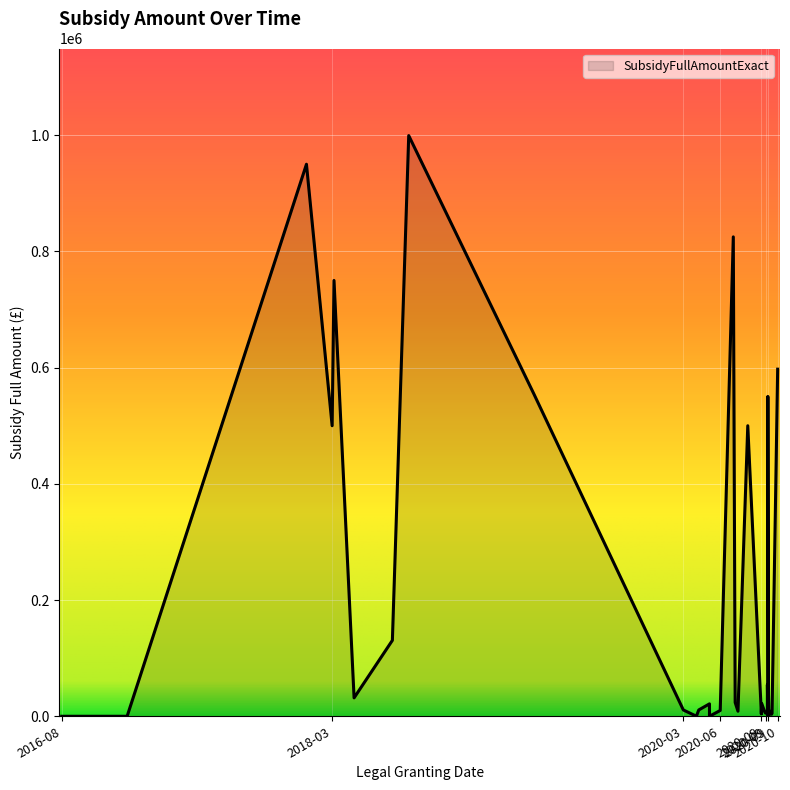

What value does the data have at 2020-10-13?

597336